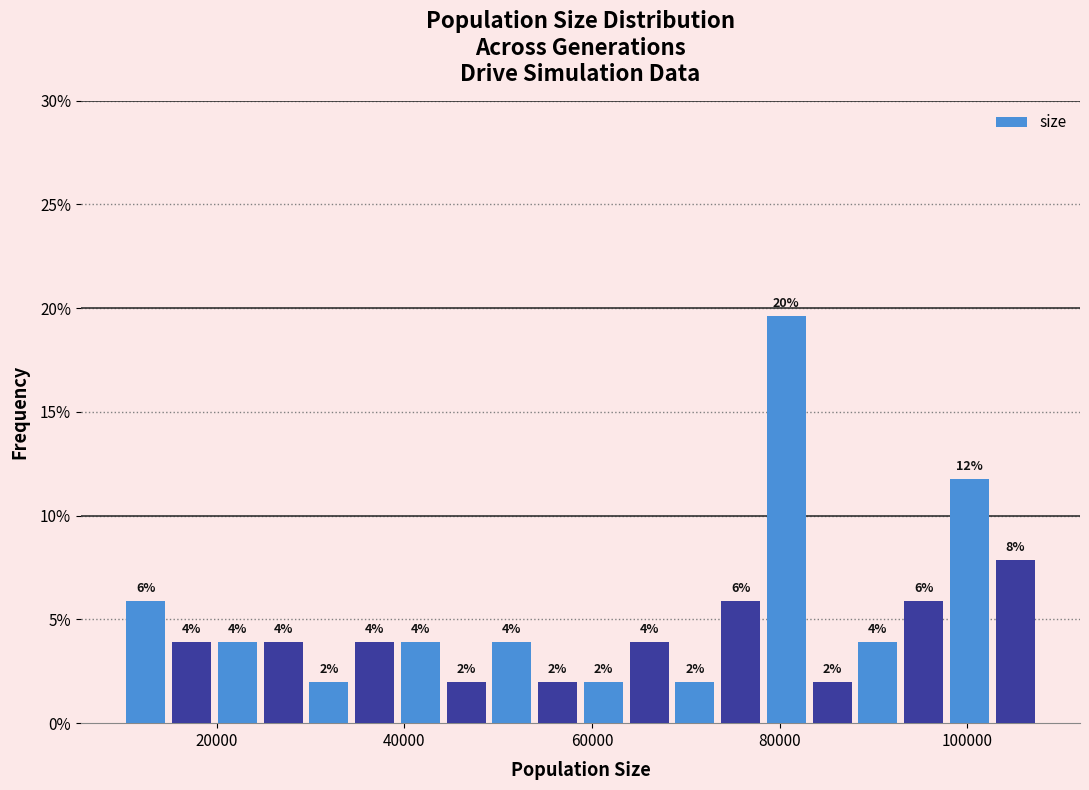

Read against the x-axis, roughly where is the centre of the tallest bar?

80000